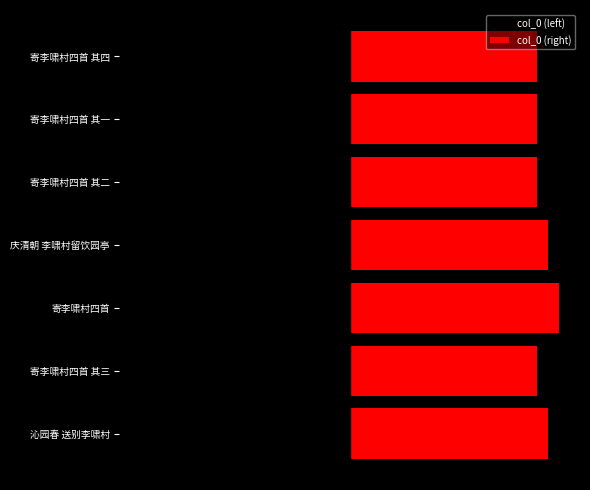

How many groups of bars are there?

7